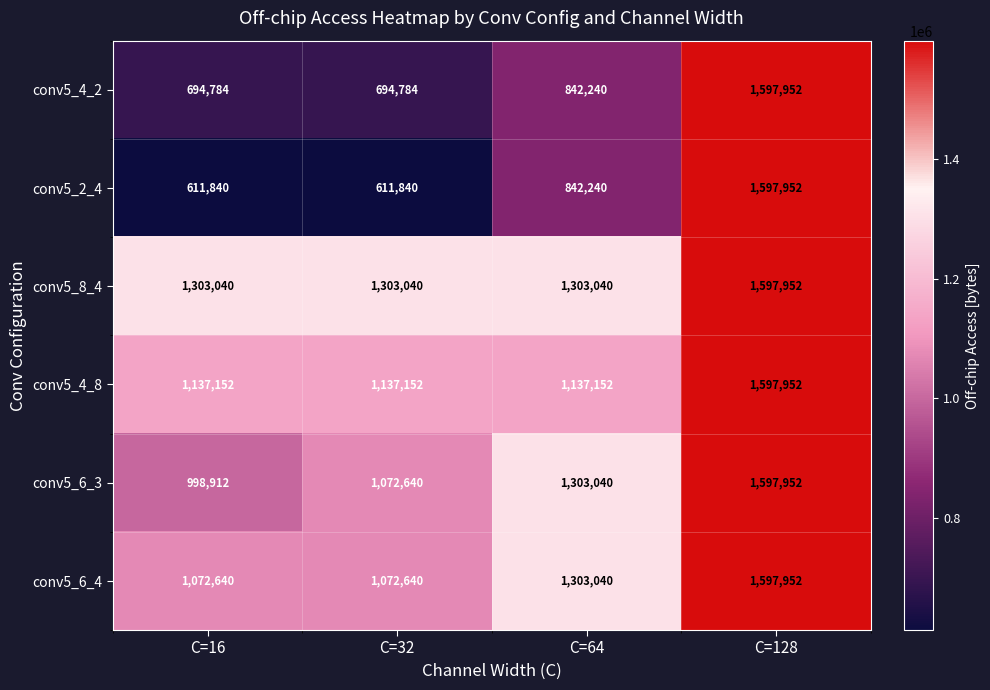

What is the difference between the highest and lowest values at C=16?

691200